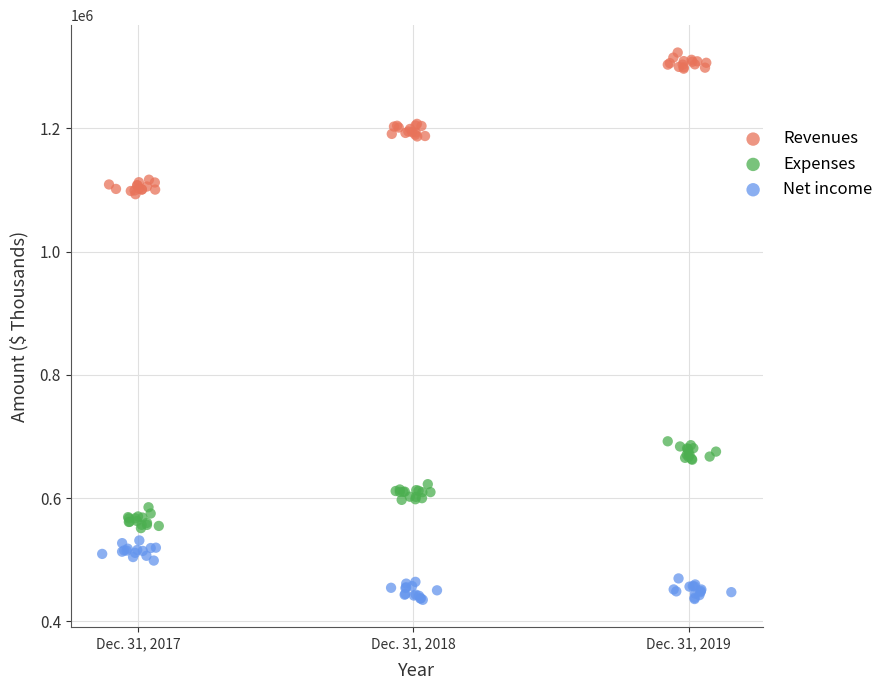

Which series has the widest spread of Y values?

Revenues